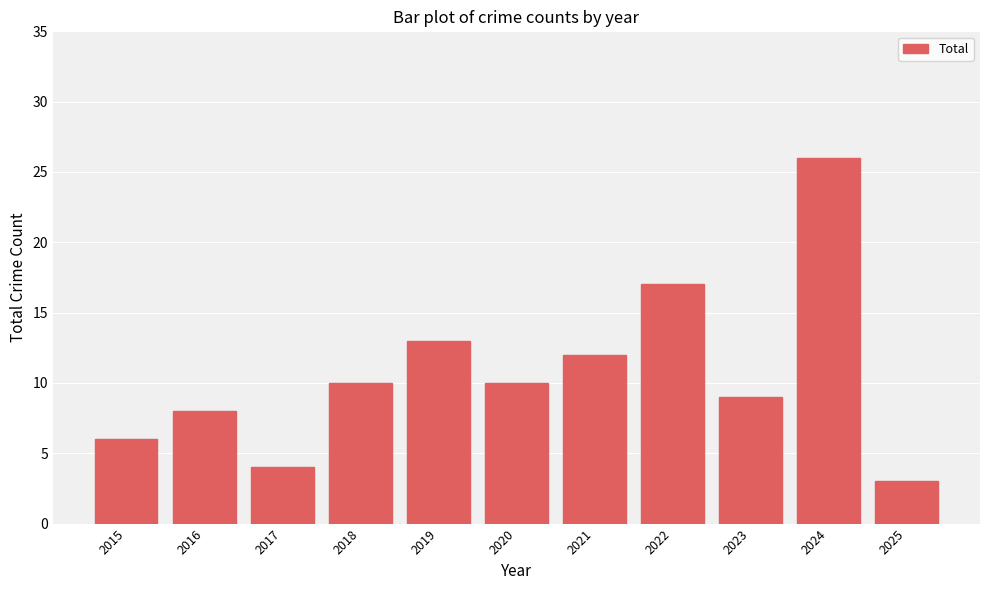

Are the bars grouped side by side (vs. stacked)?

No